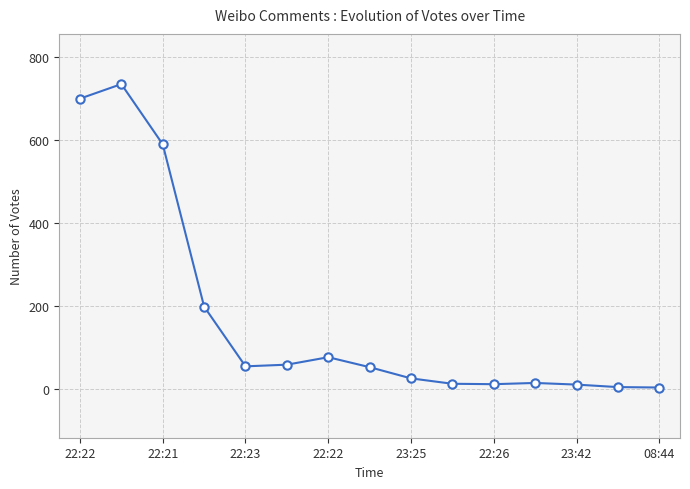

What is the difference between the second highest and minimum values?

696